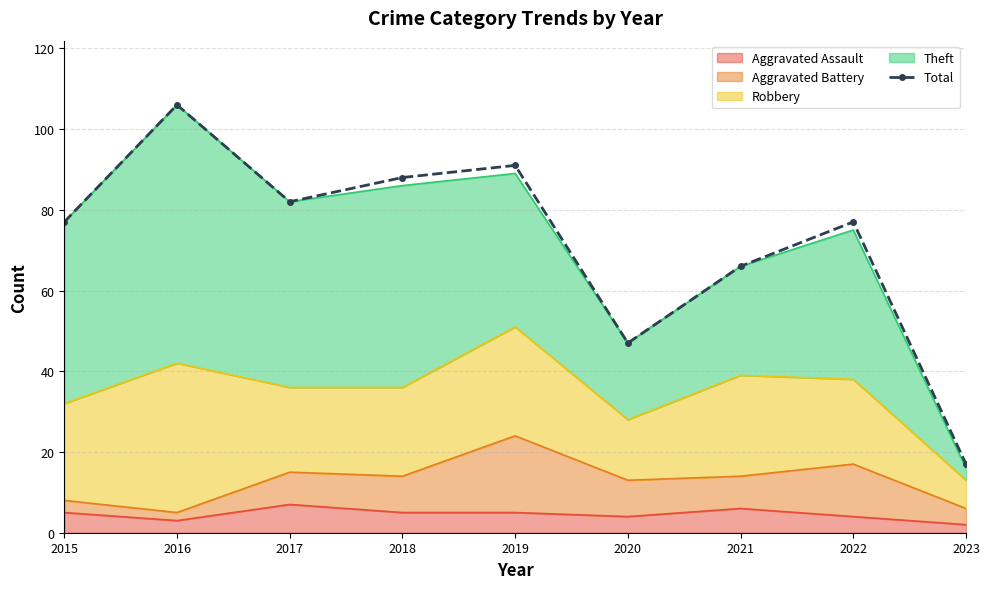

Reading left to right, what are all the values shown in this chart?

2015=77	2016=106	2017=82	2018=88	2019=91	2020=47	2021=66	2022=77	2023=17